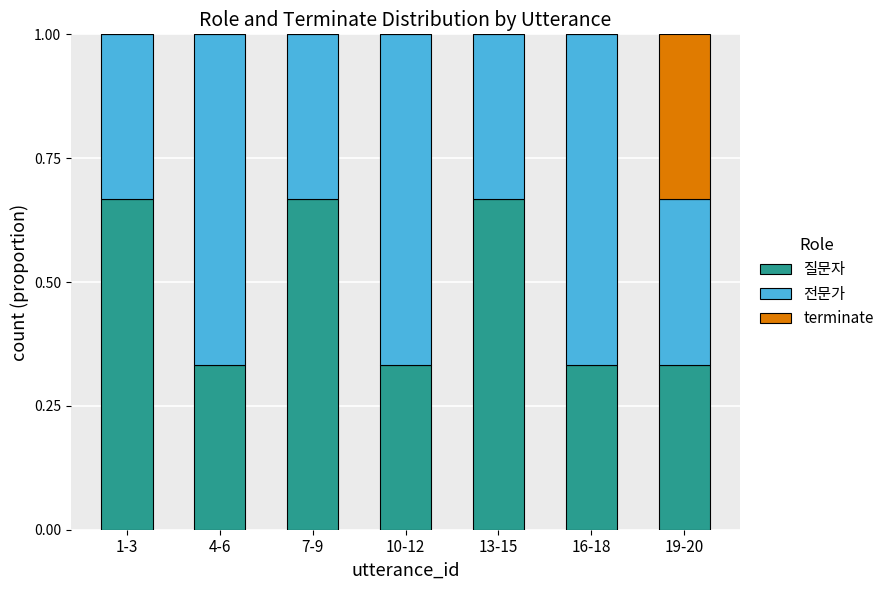

What is the total value across all series at 13-15?

1.0